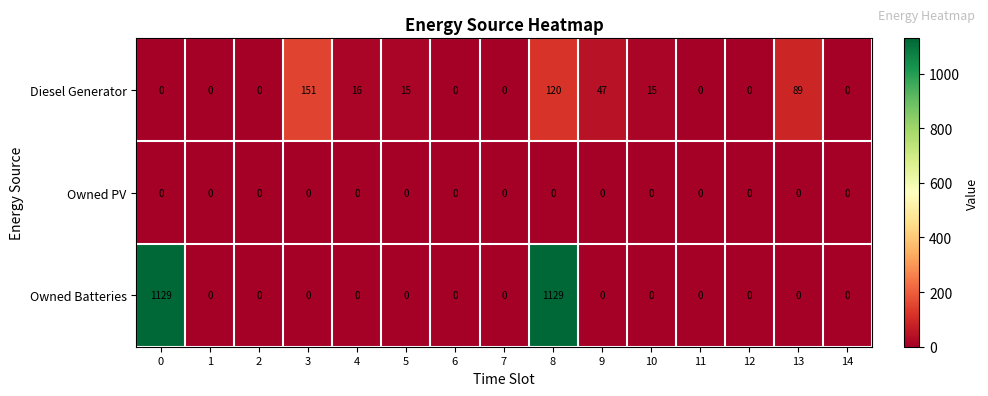

Which series has the largest total across all categories?

Owned Batteries